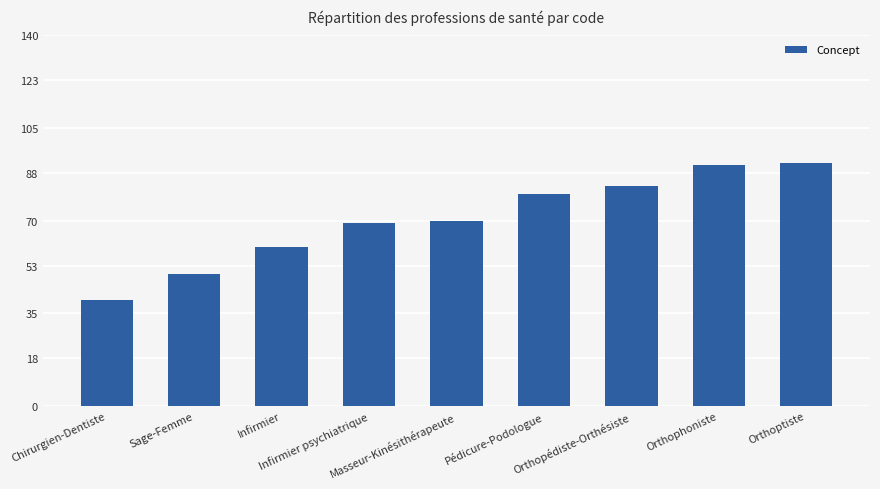

How many categories are shown in the chart?

9